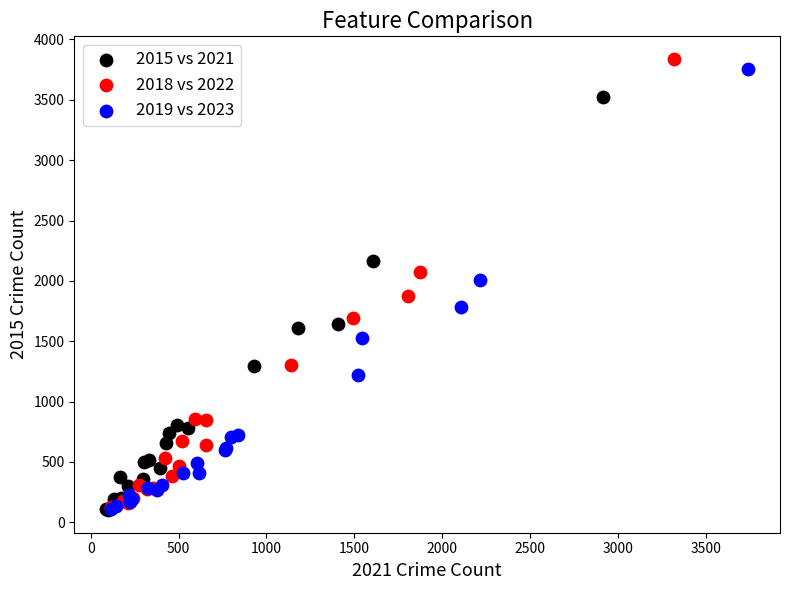

What are all the series names shown in the legend?

2015 vs 2021, 2018 vs 2022, 2019 vs 2023